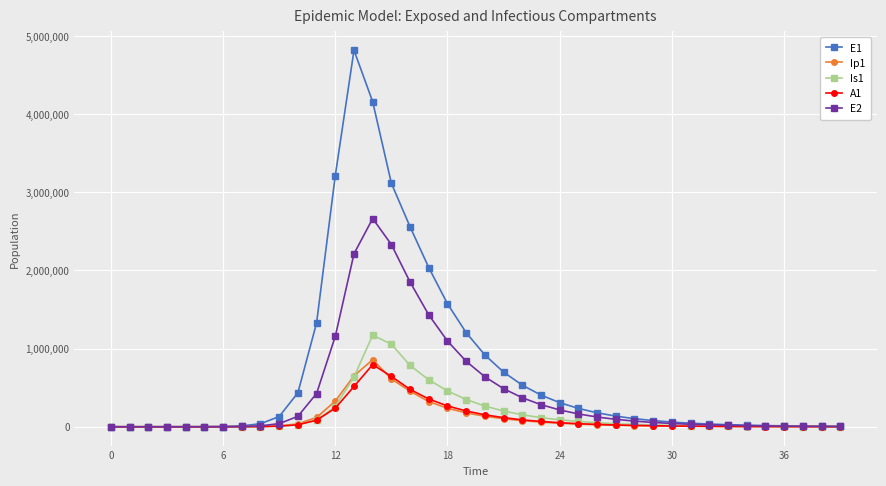

True or false: E1 has more than 0 points higher than both neighbors.

True